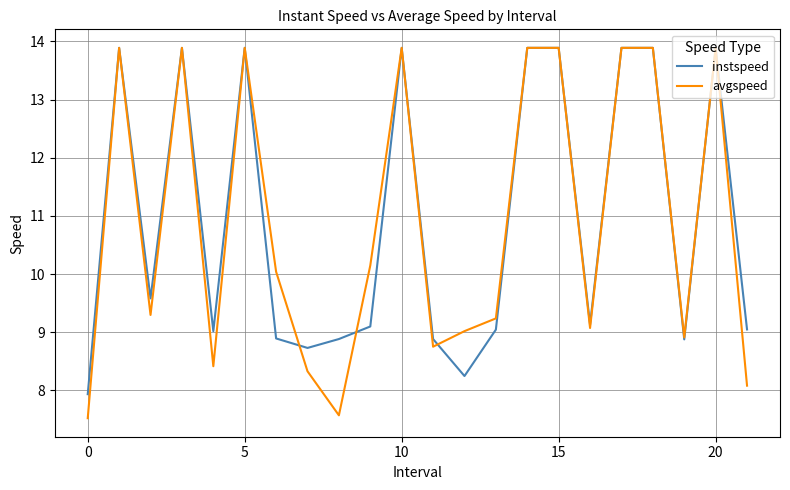

Which series has the largest range (max minus min)?

avgspeed